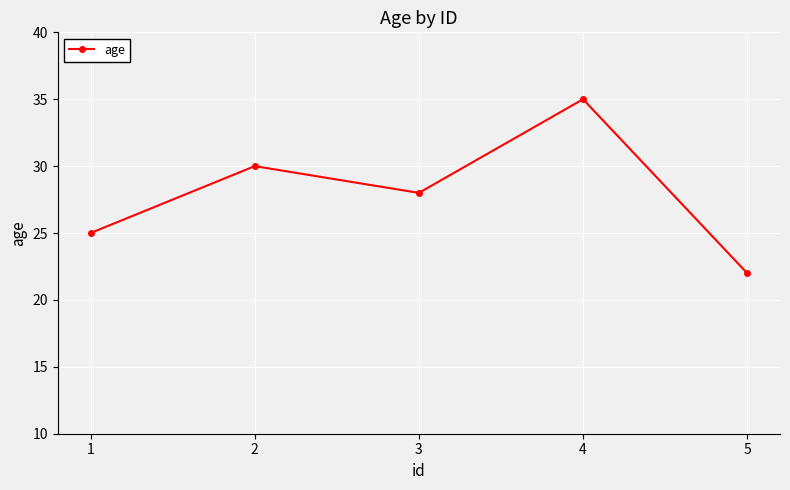

What is the change in value from 1 to 2?

+5